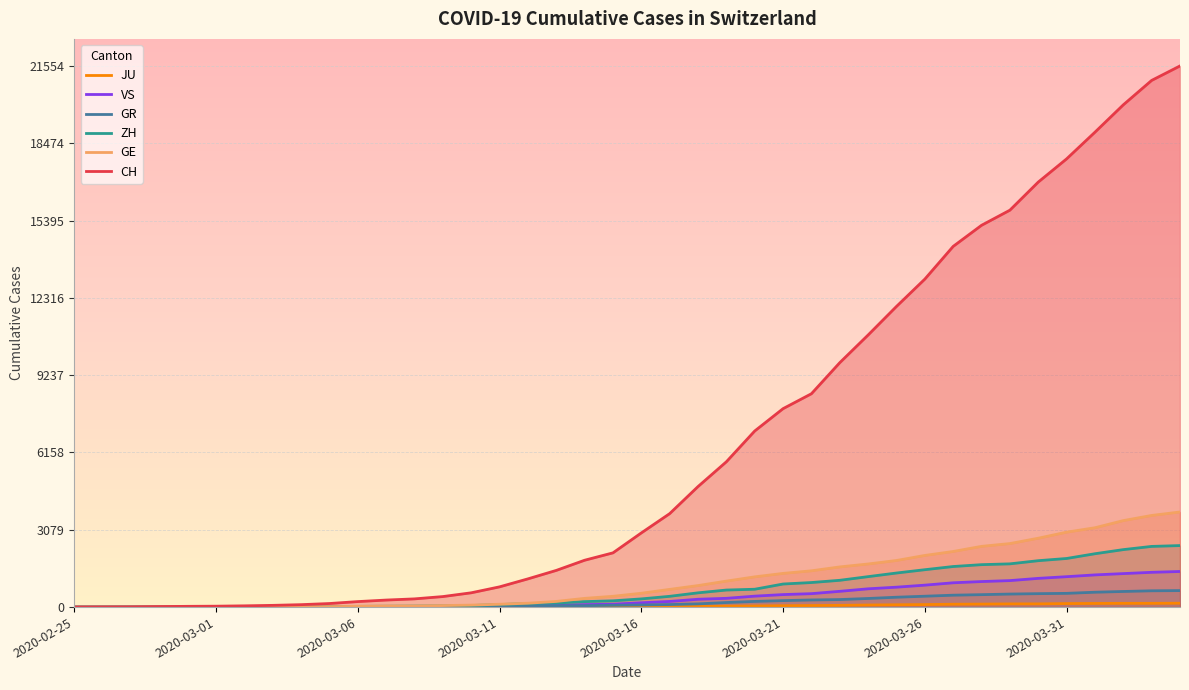

Reading right to left, what are all the values shown in this chart?

JU: 154	149	149	145	140	128	127	119	114	100	92	82	69	61	54	44	36	32	29	25	19	18	17	12	7	7	7	5	5	4	4	2	2	1	1	1	1	1	0	0
VS: 1418	1385	1334	1282	1211	1144	1055	1017	968	874	793	728	628	535	498	436	349	312	225	172	115	98	76	53	30	22	17	12	7	6	5	4	3	3	2	1	1	0	0	0
GR: 657	649	622	592	547	535	519	495	474	433	393	343	300	284	258	226	182	128	101	84	71	56	53	43	31	22	18	18	17	16	14	12	9	9	6	6	6	2	2	0
ZH: 2450	2417	2289	2125	1936	1848	1722	1690	1616	1489	1357	1213	1067	978	919	711	679	568	429	326	250	218	163	140	101	62	49	40	34	29	23	15	13	10	7	6	2	2	0	0
GE: 3788	3650	3445	3160	2984	2743	2530	2419	2215	2057	1856	1717	1600	1445	1342	1204	1035	857	705	551	430	347	225	154	113	79	60	45	43	30	20	16	14	11	10	9	5	1	1	0
CH: 21554	20978	20005	18915	17852	16928	15809	15207	14367	13064	11975	10838	9735	8498	7904	7014	5788	4801	3722	2954	2160	1866	1461	1124	806	569	419	327	280	219	142	97	69	50	36	30	20	8	4	0